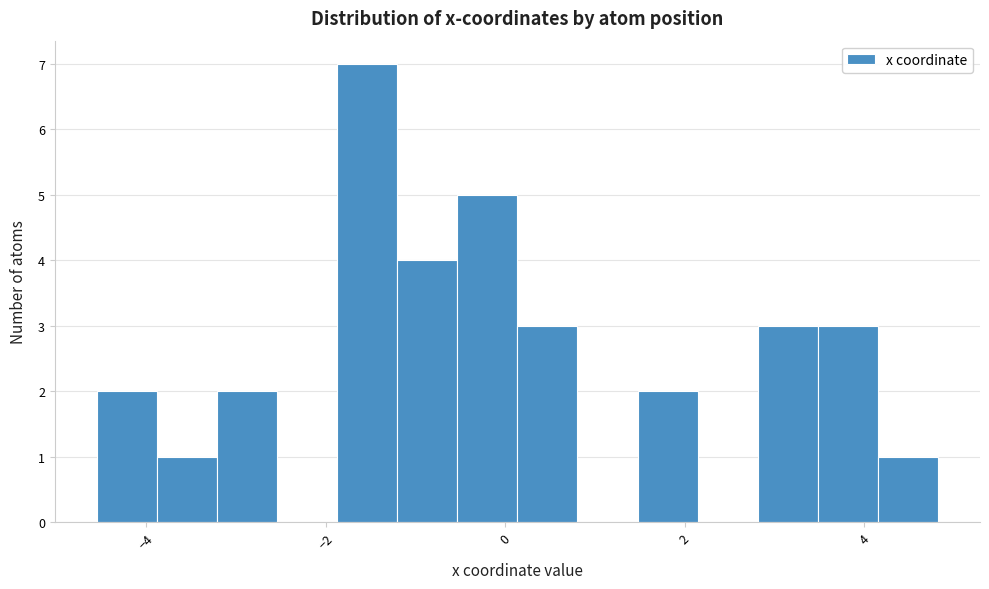

Around what value on the x-axis is the tallest bar? Give the approximate position of its centre, as read against the axis.

-1.6